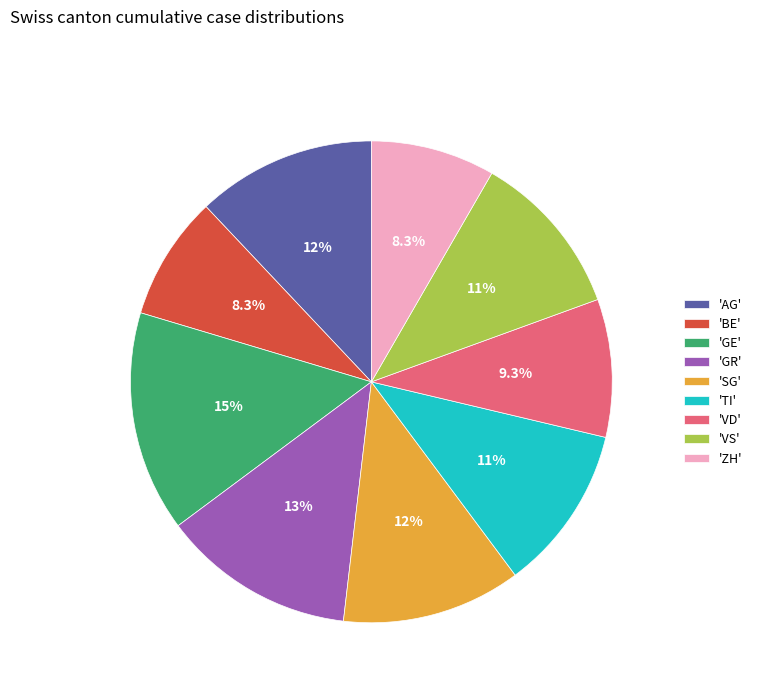

How many segments does this pie chart have?

9